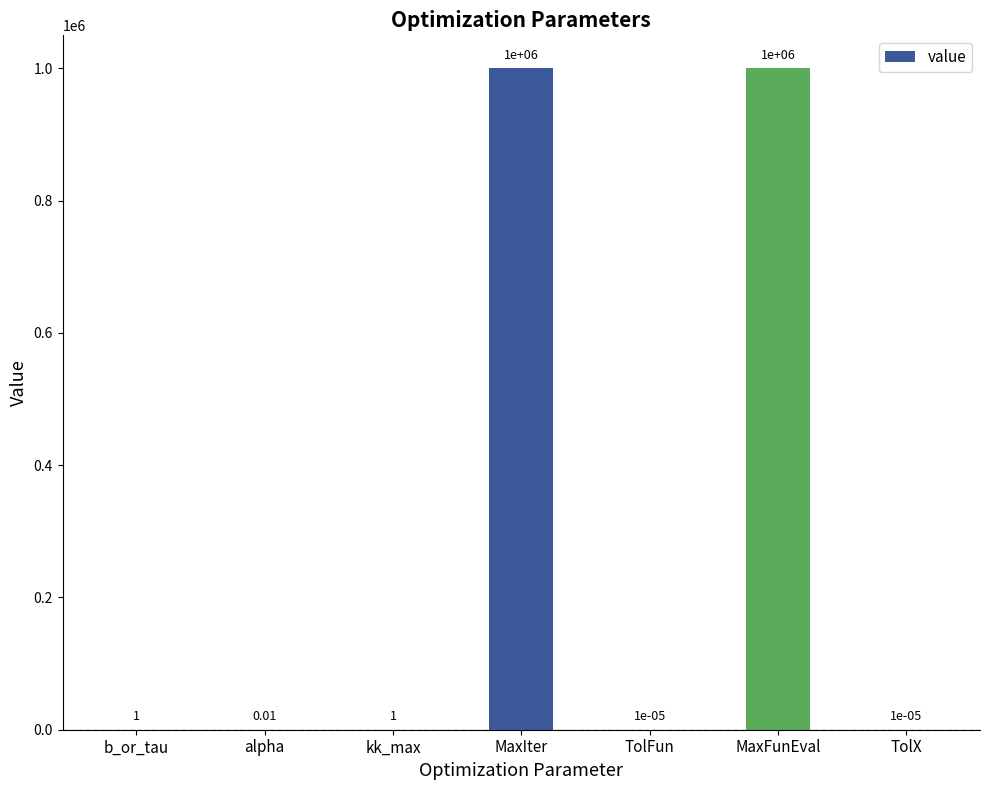

Which has a higher value, kk_max or TolX?

kk_max